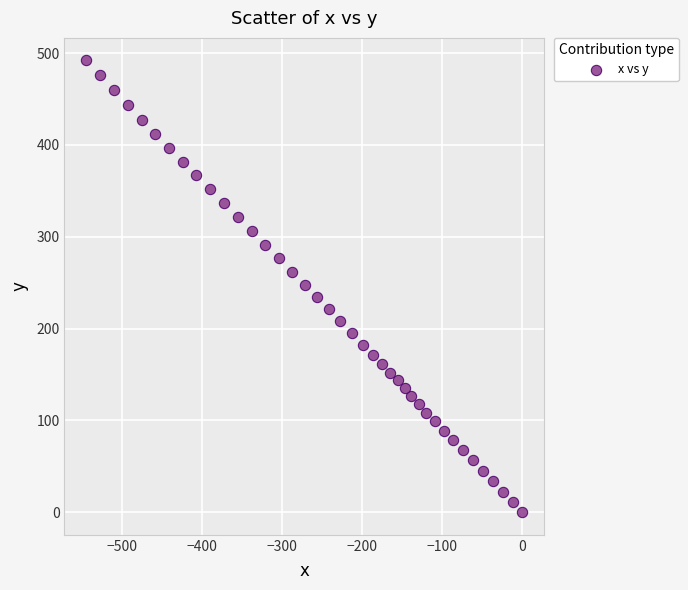

What is the range of X values (max minus min)?

545.0